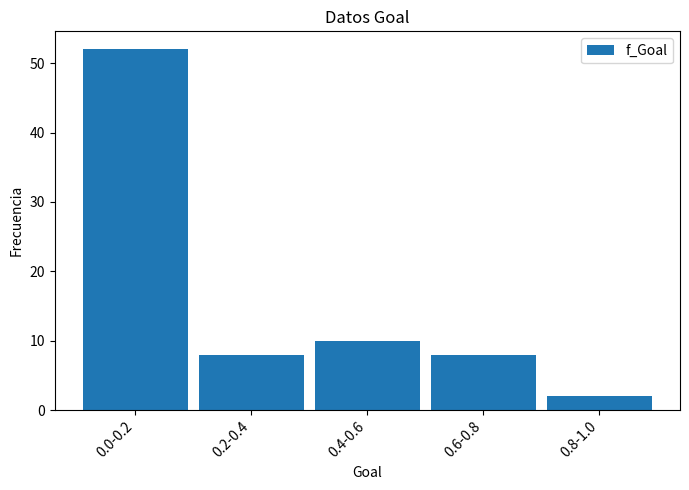

Reading right to left, list all the values displayed in this chart.

0.8-1.0=2	0.6-0.8=8	0.4-0.6=10	0.2-0.4=8	0.0-0.2=52